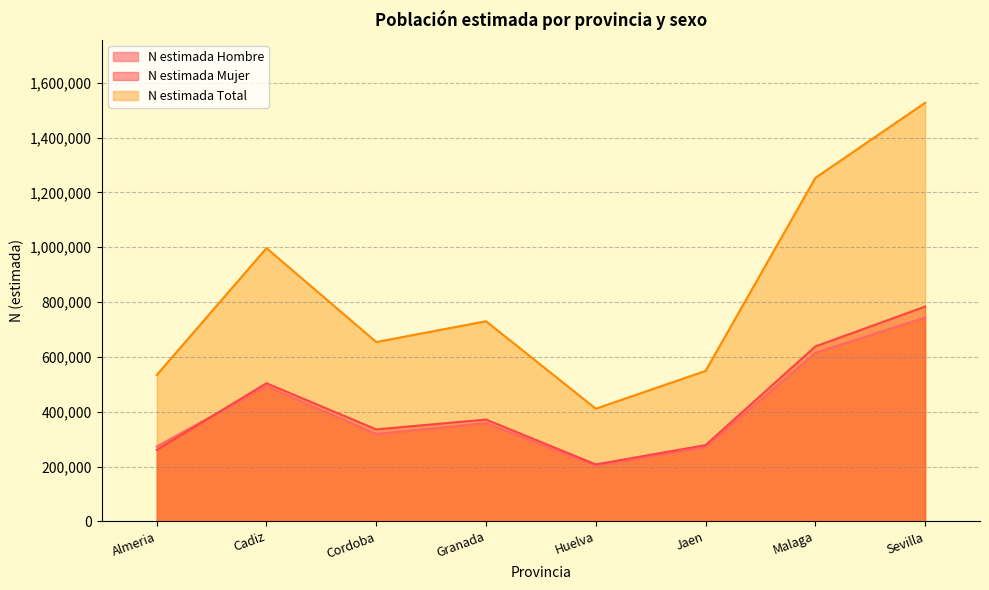

True or false: N estimada Hombre and N estimada Total intersect in this chart.

False